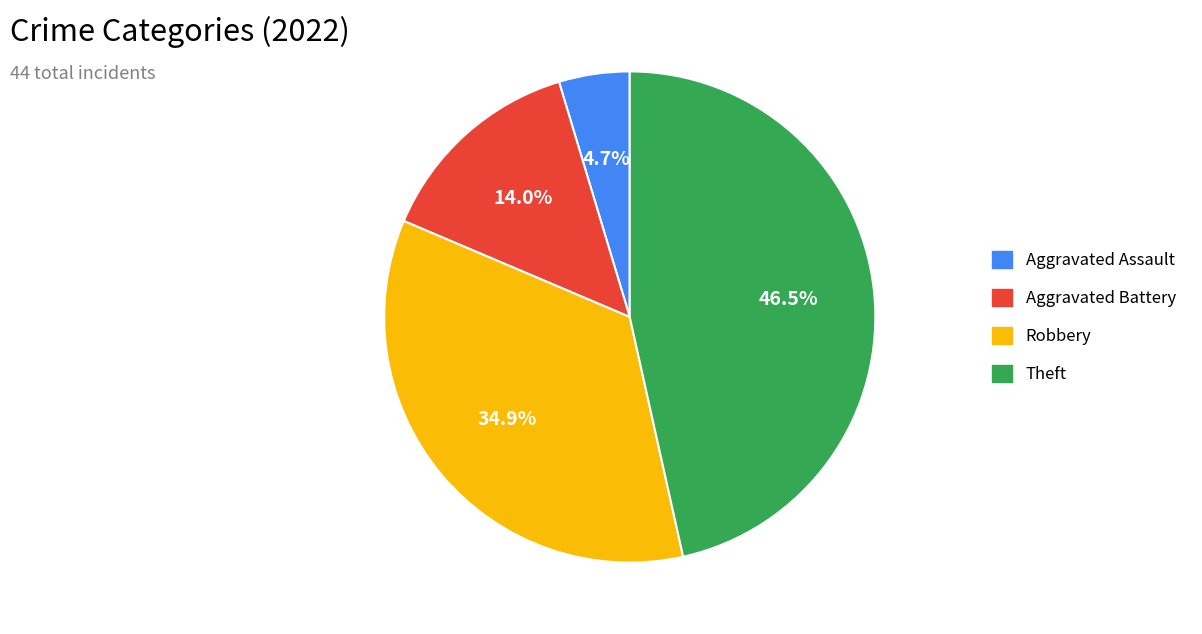

Is the sum of Aggravated Assault and Theft greater than half?

Yes